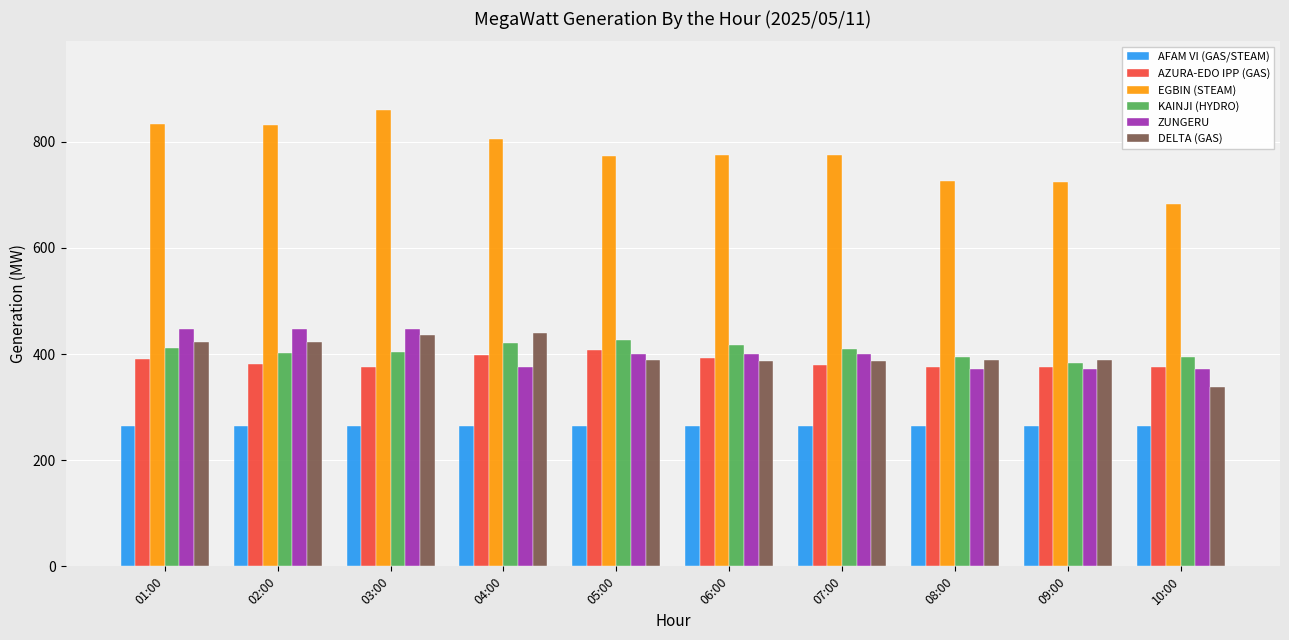

The value of EGBIN (STEAM) at 06:00 is 1106. True or false?

False